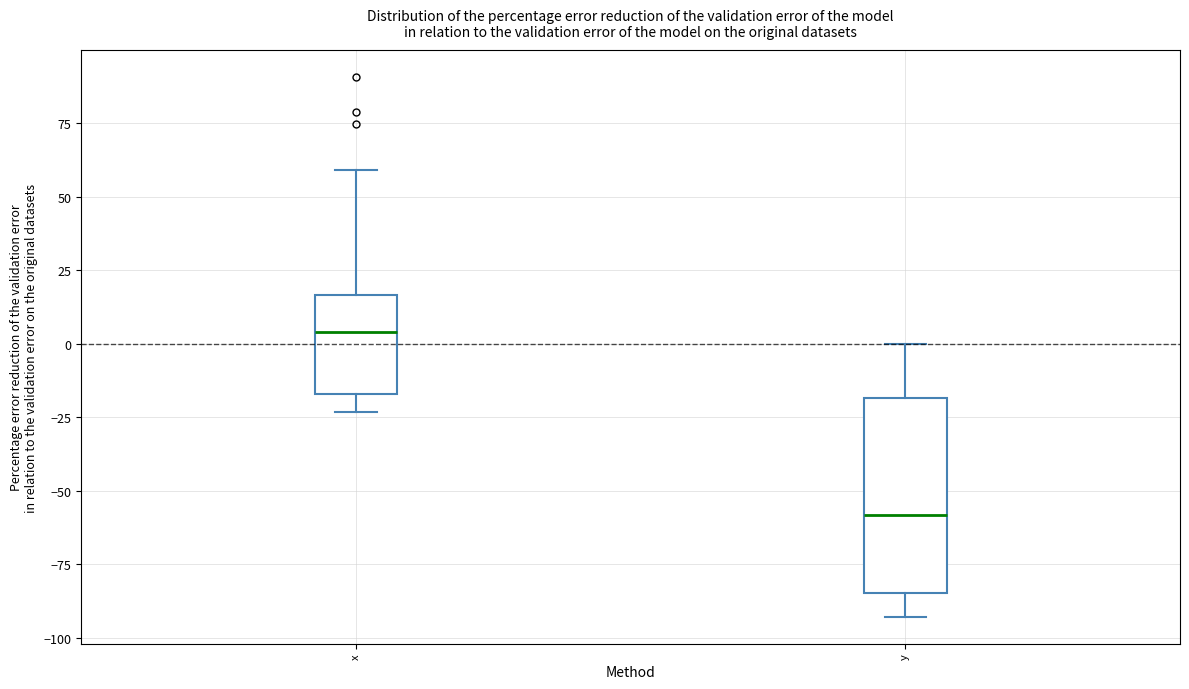

Which box's median line is the highest?

x